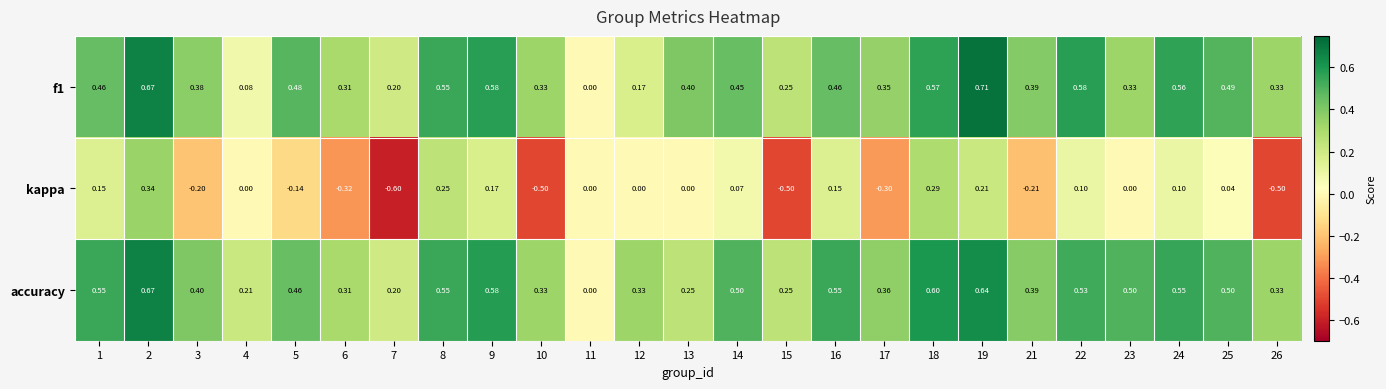

Is the value of kappa at 15 greater than the value of accuracy at 26?

No